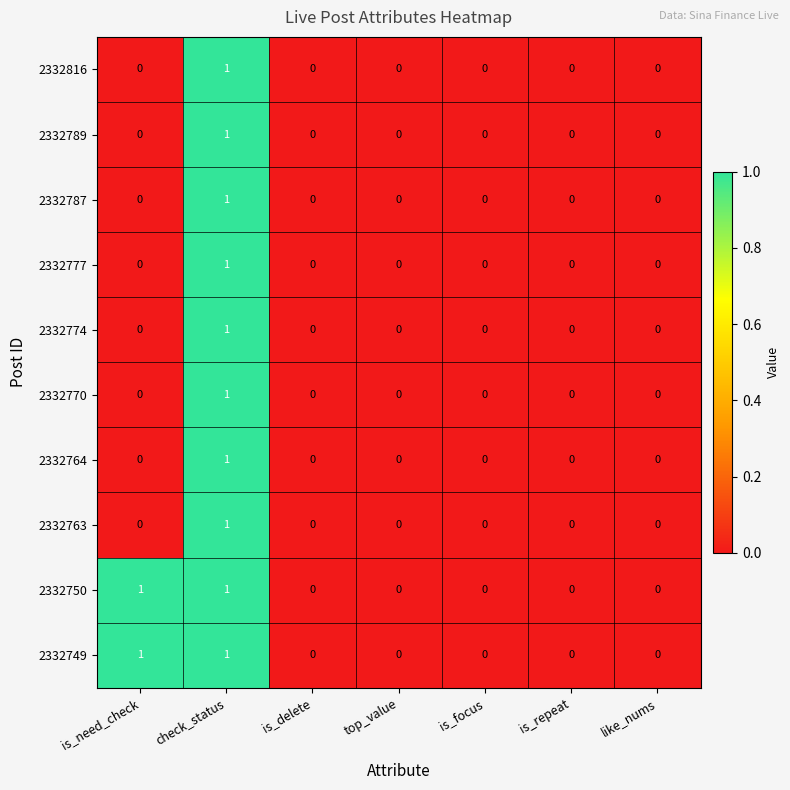

At which category is the sum across all series the highest?

check_status